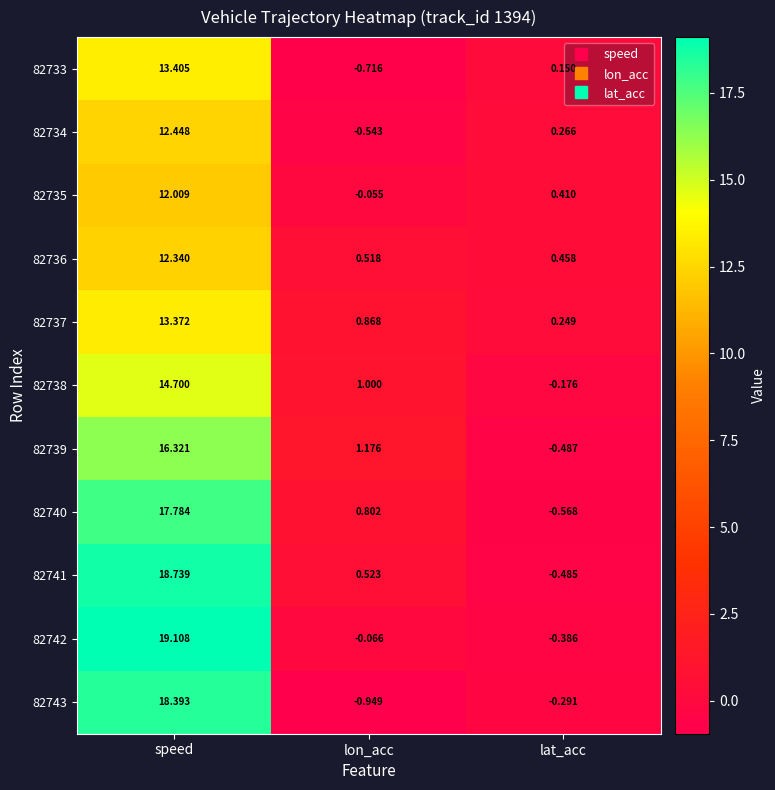

At which category does the chart reach its peak across all series?

speed